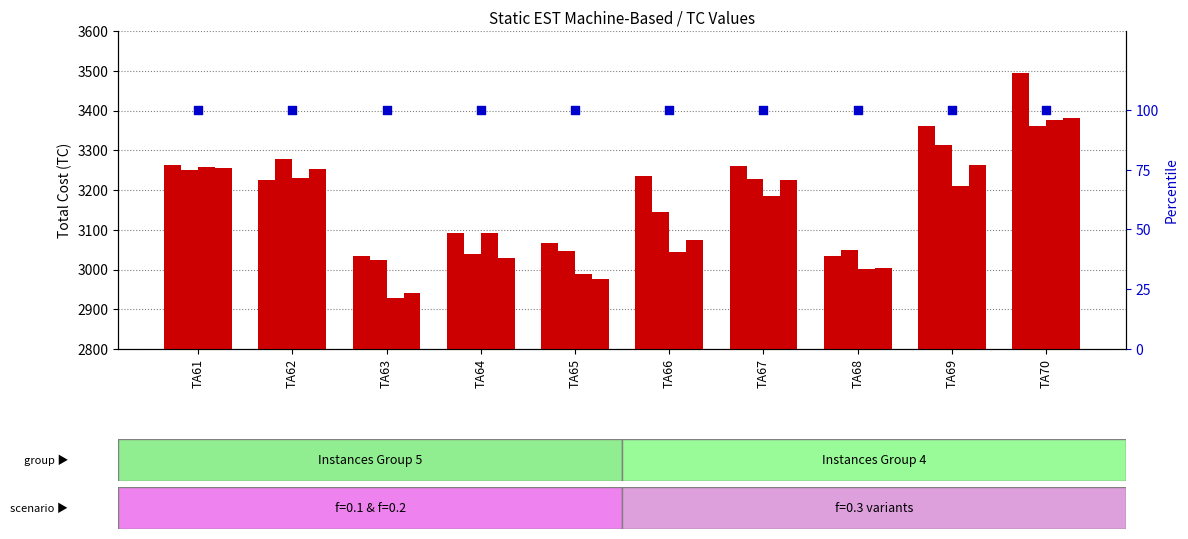

At how many categories does at least one series exceed 3387?

1